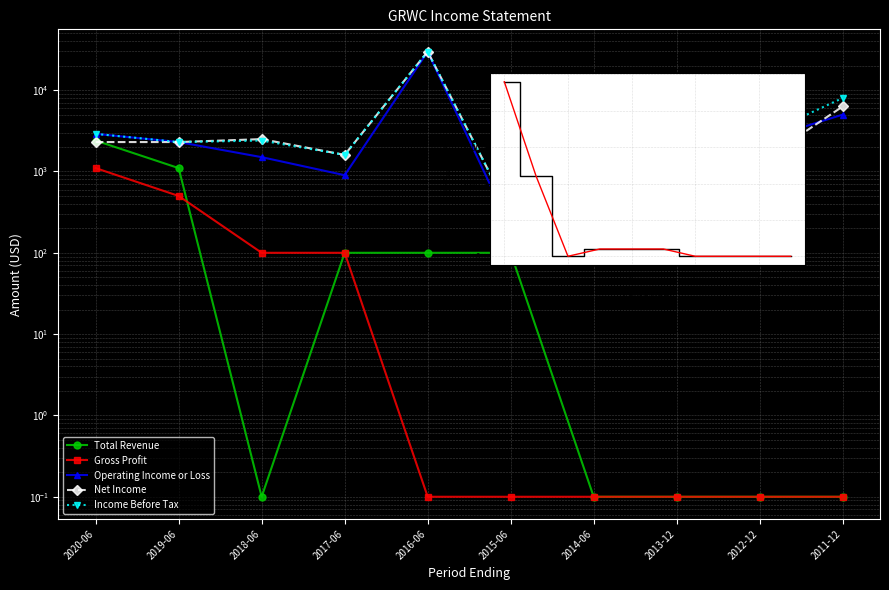

Between 2013-12 and 2012-12, which is larger?

2013-12